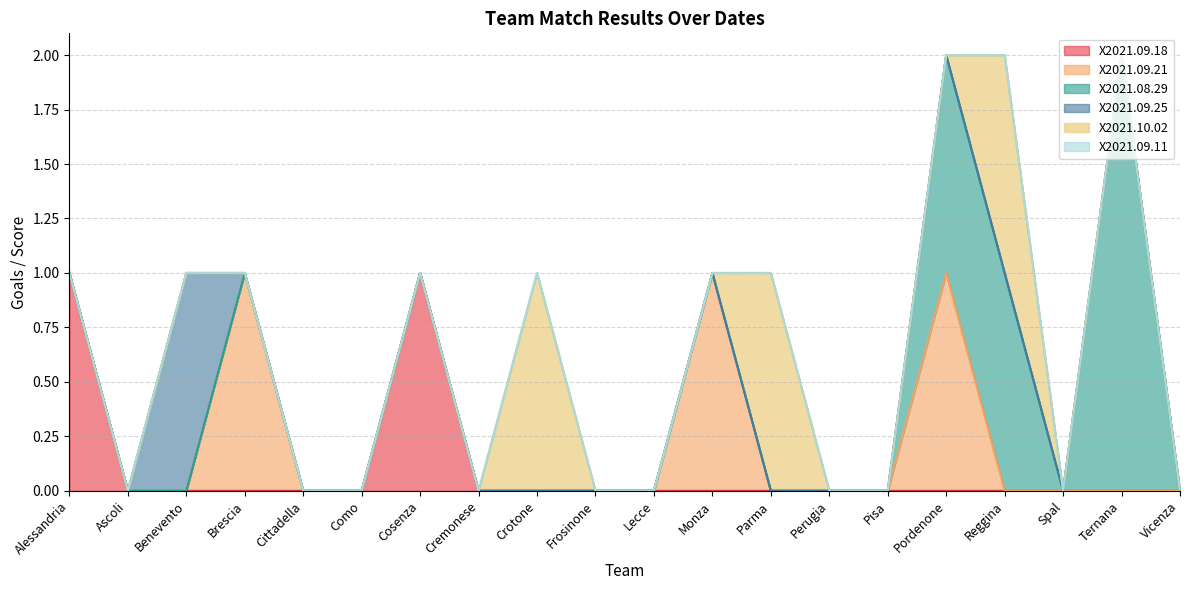

What is the spread (max minus min) of values at Pordenone?

1